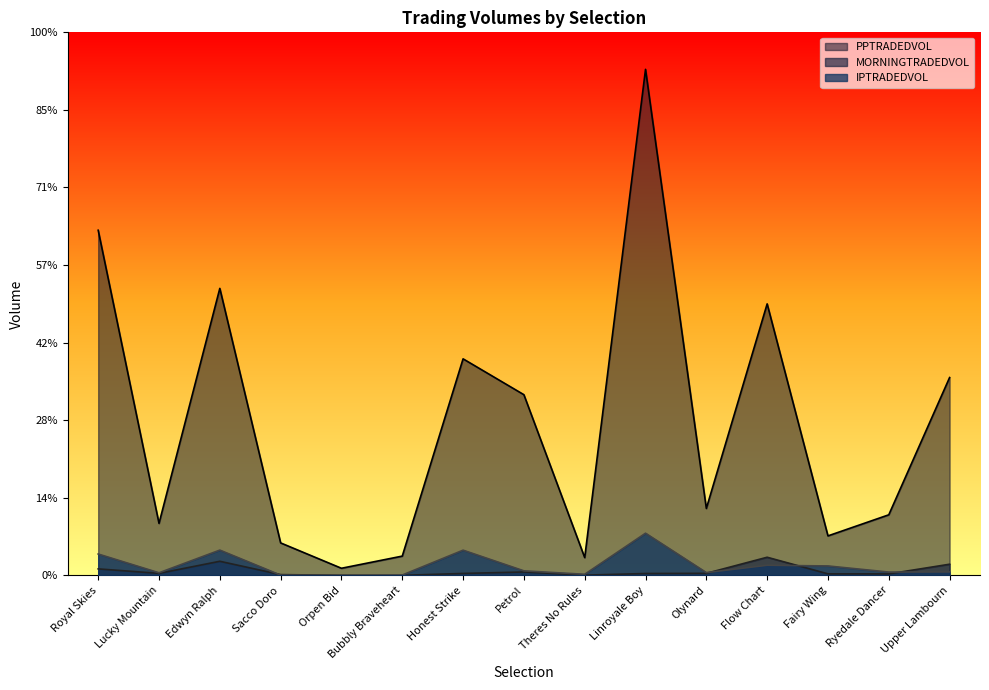

In PPTRADEDVOL, how many points are higher than both neighbors (excluding endpoints)?

4